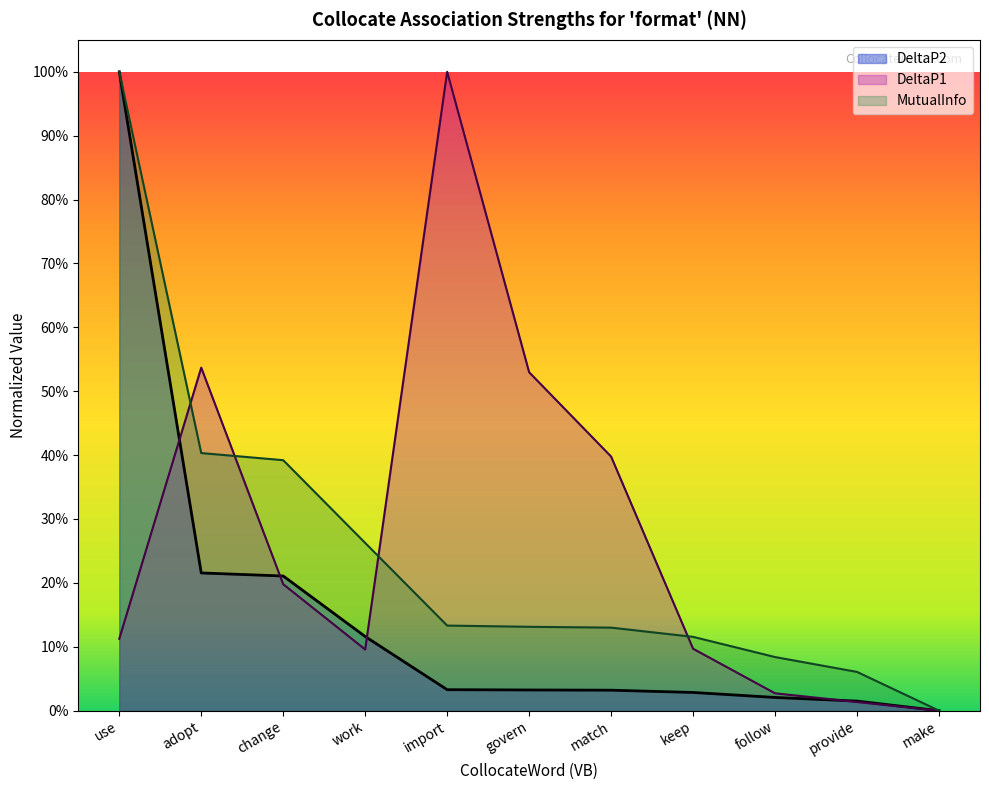

Does the chart display data point markers on the line(s)?

No